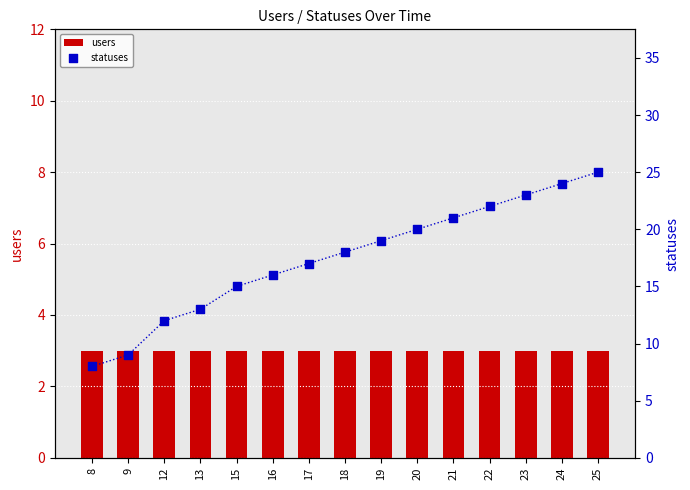

Which series reaches the minimum Y coordinate?

users